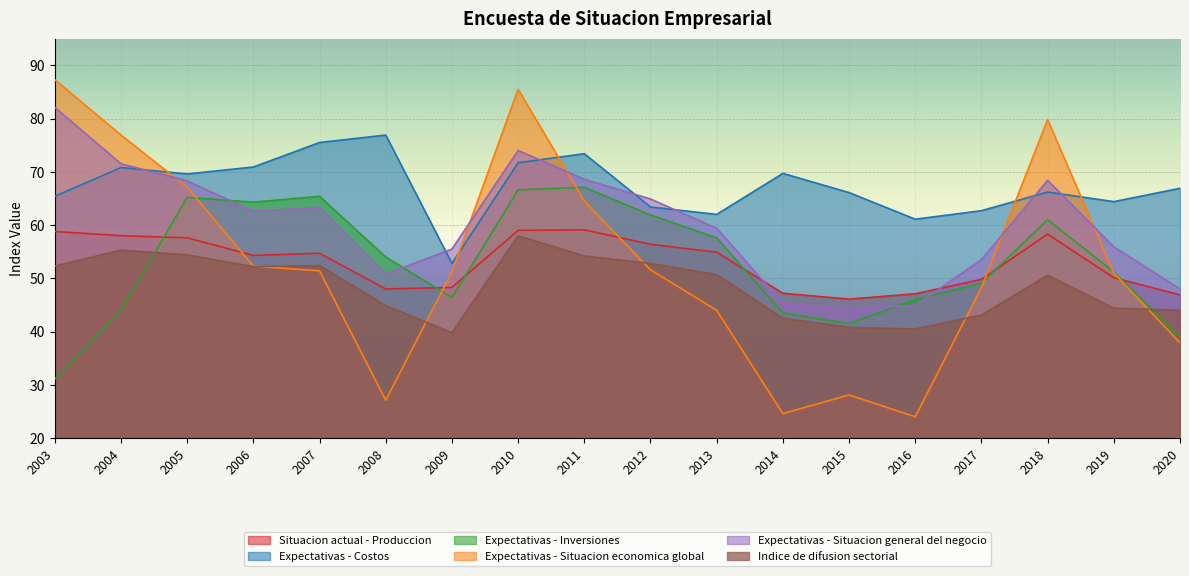

How many lines are shown in the chart?

6